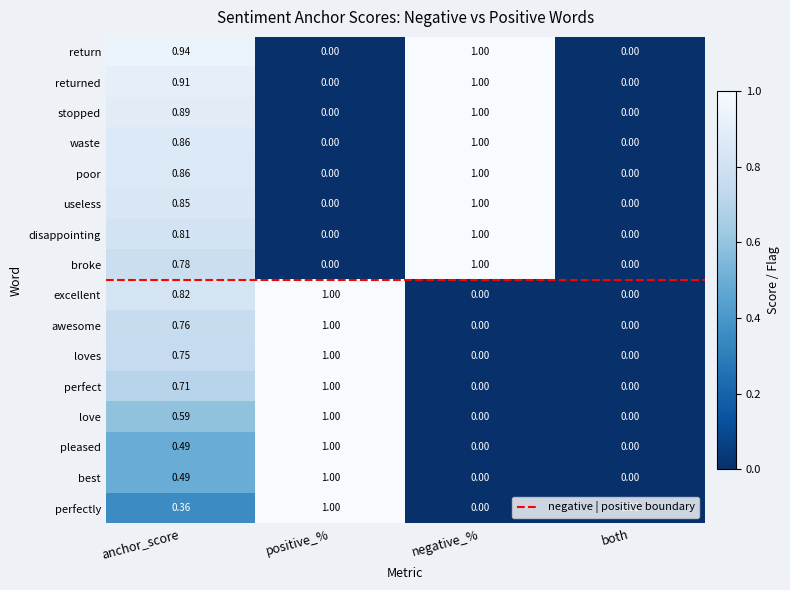

What is the total value across all series at negative_%?

8.0